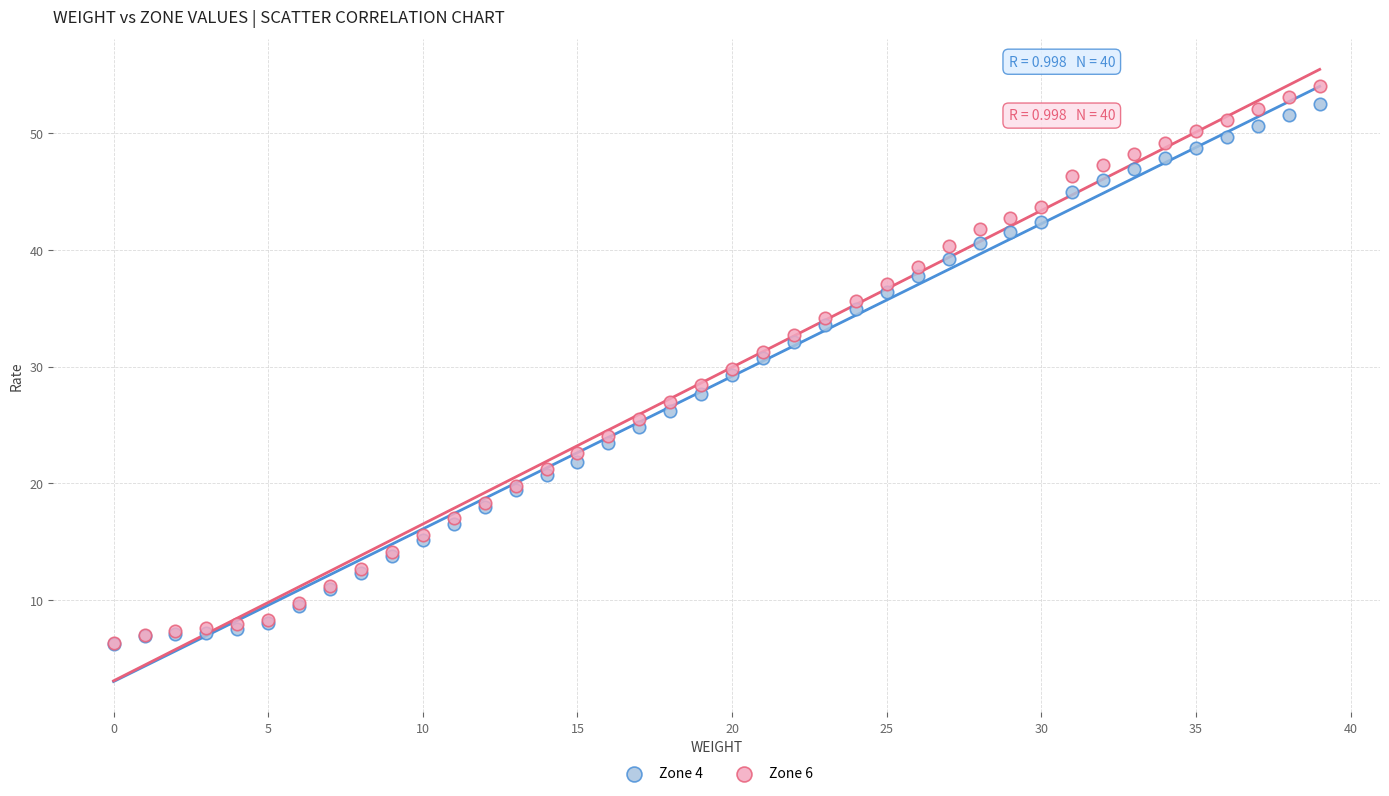

Which series has the largest Y range (max minus min)?

Zone 6